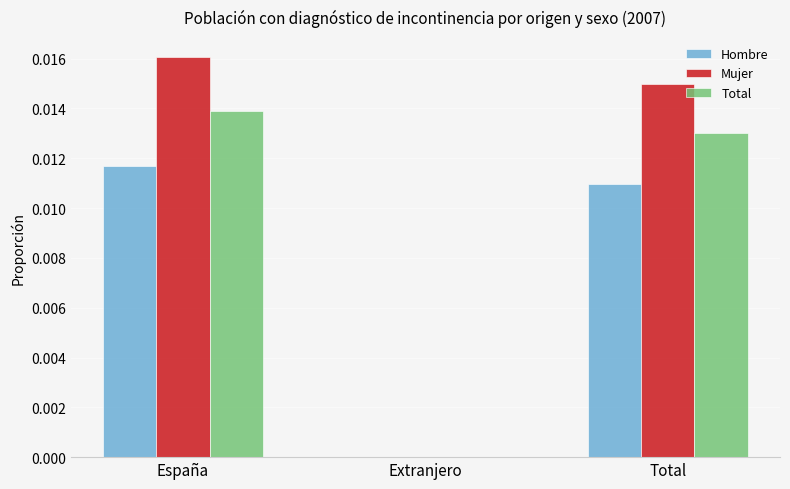

The Mujer series shows 0.0 at Total. True or false?

True